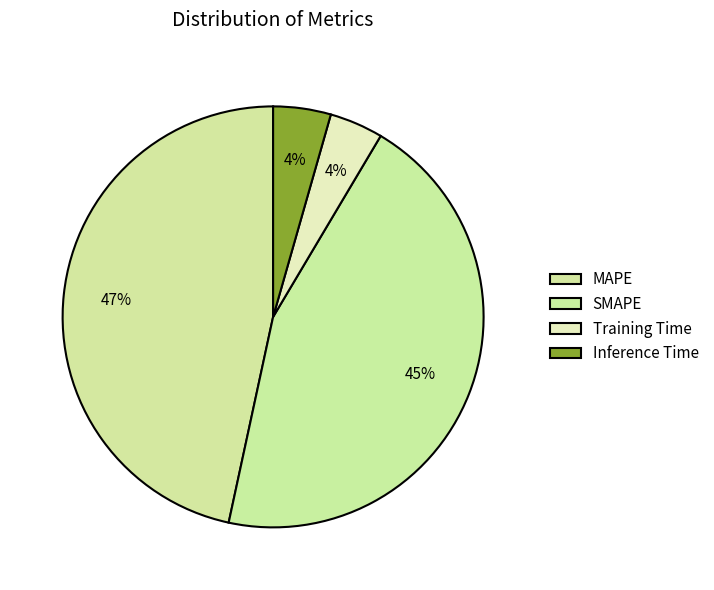

How many segments does this pie chart have?

4